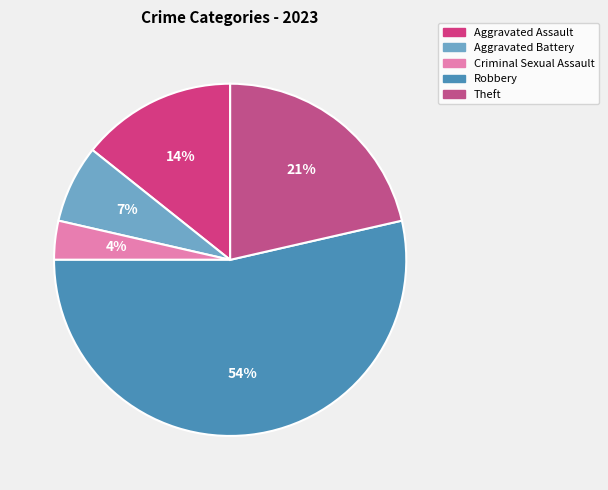

Is Robbery the majority of the pie?

Yes